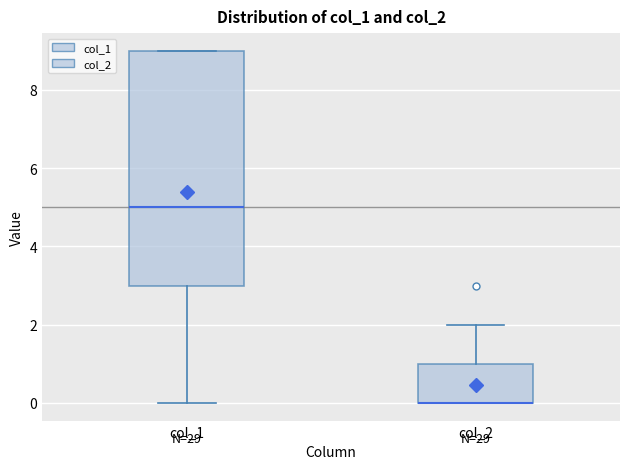

Comparing the boxes themselves (not the whiskers), which one is the tallest?

col_1